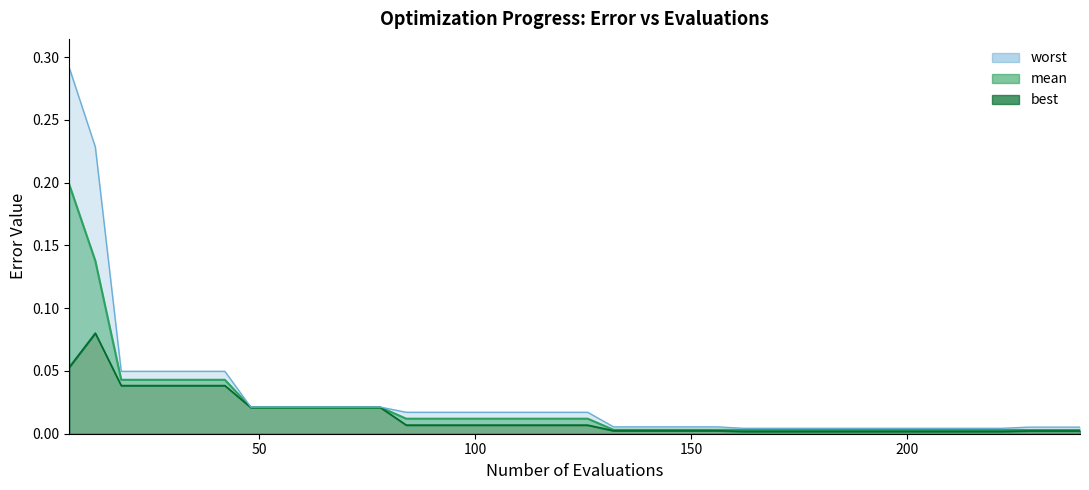

List the labels in order of worst value, largest first.

6, 12, 18, 24, 30, 36, 42, 48, 54, 60, 66, 72, 78, 84, 90, 96, 102, 108, 114, 120, 126, 132, 138, 144, 150, 156, 228, 234, 240, 162, 168, 174, 180, 186, 192, 198, 204, 210, 216, 222